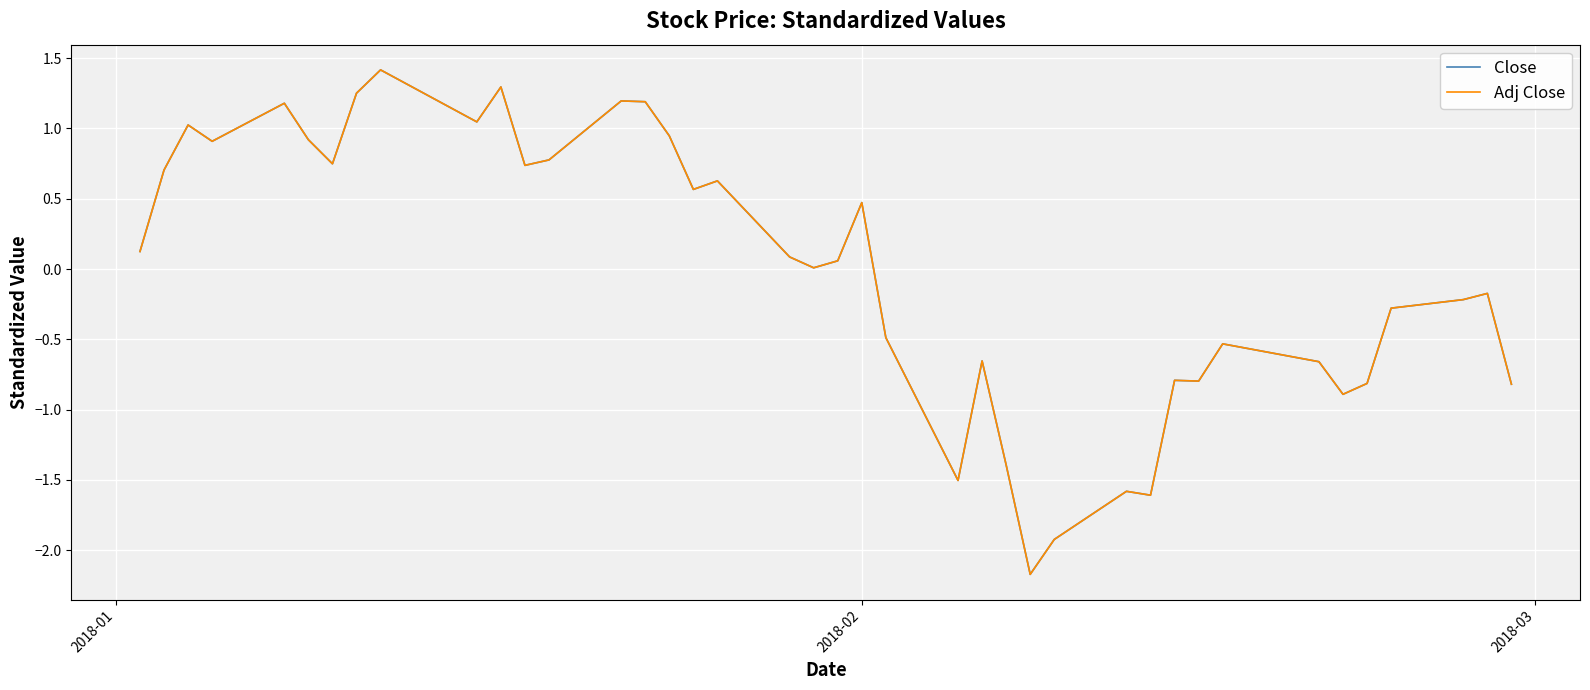

Is this an area chart (filled region under the line)?

No